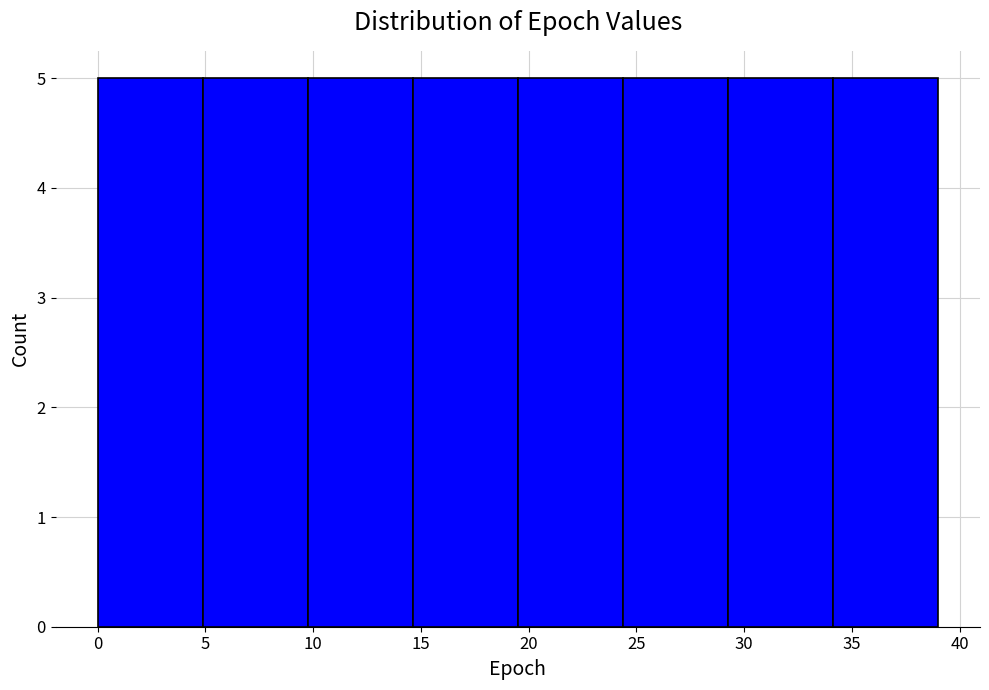

What is the height of the bar covering 24.5 to 29.5 on the x-axis? Neither the bar edges nor the heights are printed on the chart, so give them approximately, as read against the axes.

5